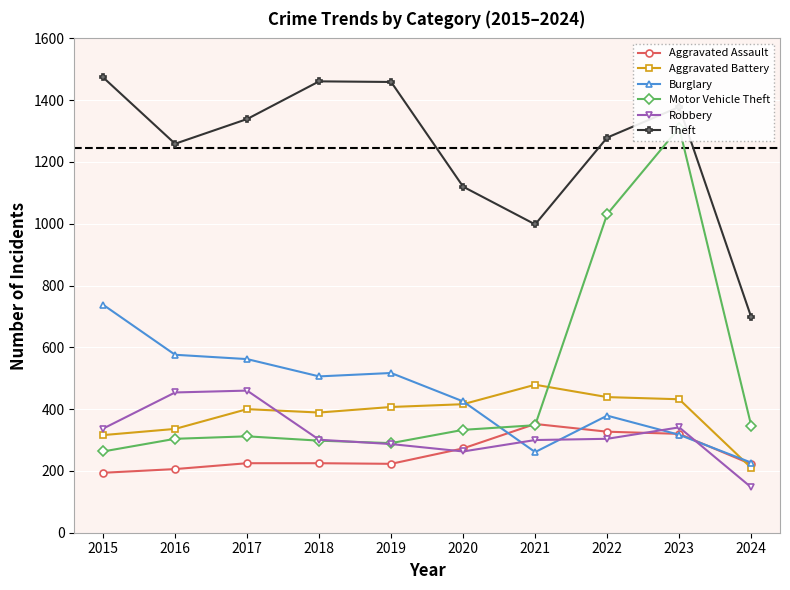

What are all the series names shown in the legend?

Aggravated Assault, Aggravated Battery, Burglary, Motor Vehicle Theft, Robbery, Theft